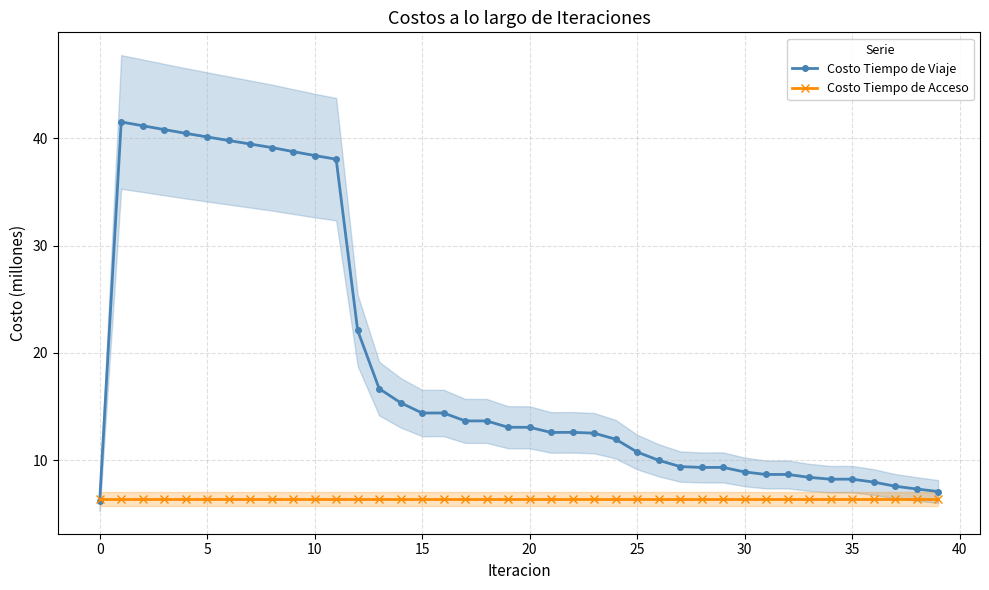

How many times do Costo Tiempo de Viaje and Costo Tiempo de Acceso cross each other?

1